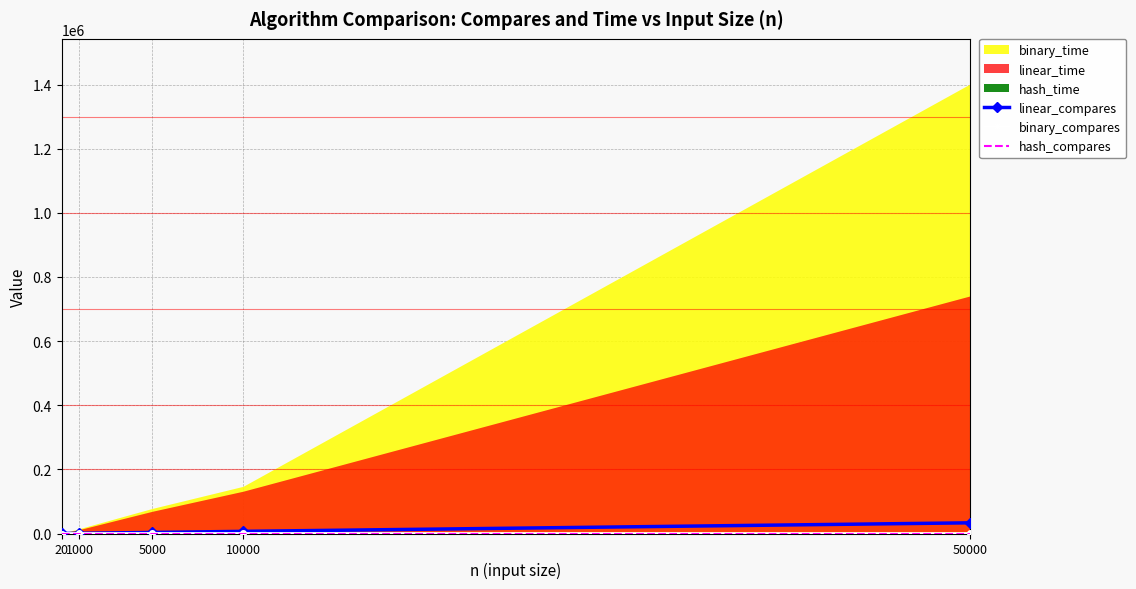

True or false: binary_compares and linear_compares intersect in this chart.

False